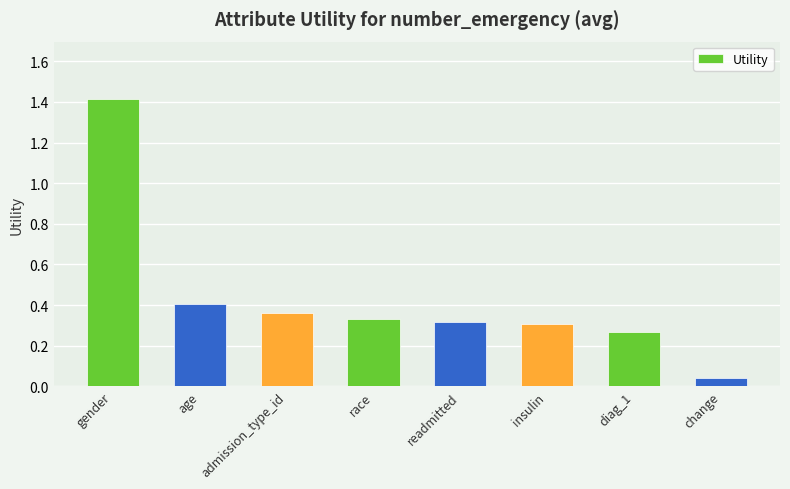

What is the label of the 5th bar from the right?

race